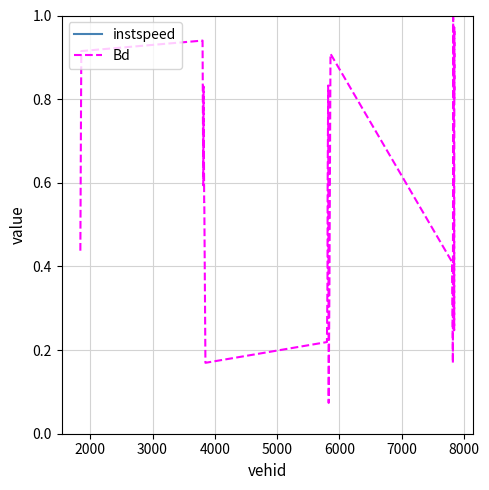

Reading right to left, transcribe all the data shown in this chart.

instspeed: 9.8	9.8	7.8	9.2	8.4	10.1	8.7	10.8	8.0	8.4	9.4	8.7	10.4	8.6	8.2	8.5	7.9	10.0	10.3	8.6	10.0	10.3	9.0	10.2
Bd: 0.8	1.0	0.2	0.5	0.9	1.0	0.2	0.4	0.9	0.4	0.1	0.8	0.6	0.4	0.3	0.2	0.2	0.6	0.6	0.8	0.6	0.9	0.9	0.4